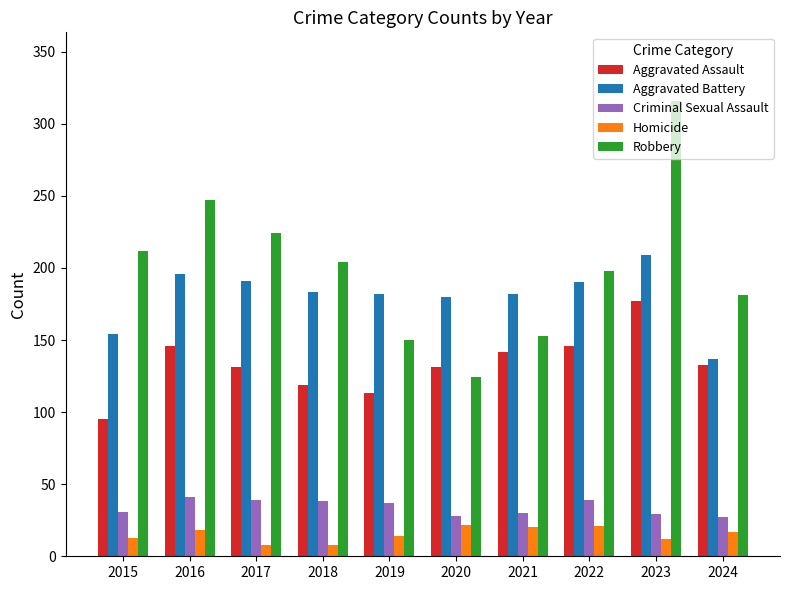

Is the value of Homicide at 2020 greater than the value of Aggravated Battery at 2015?

No